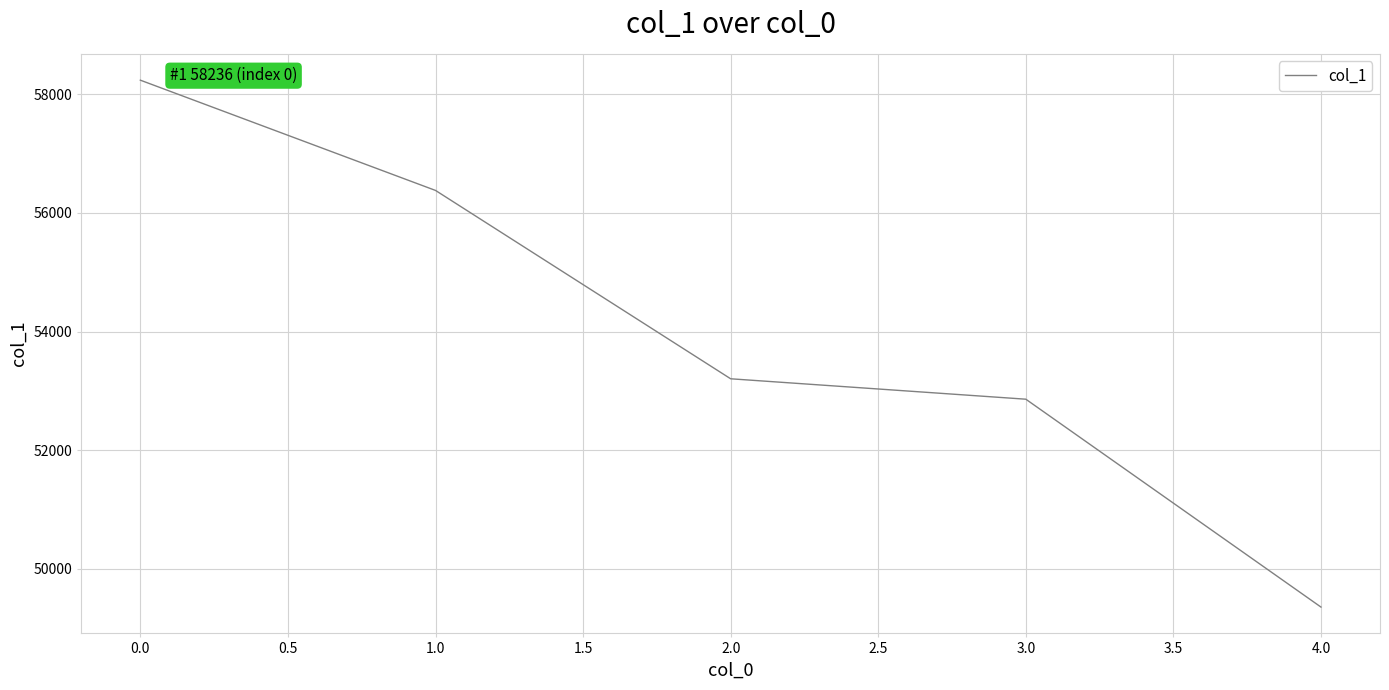

The value at 3.0 is 17107. True or false?

False